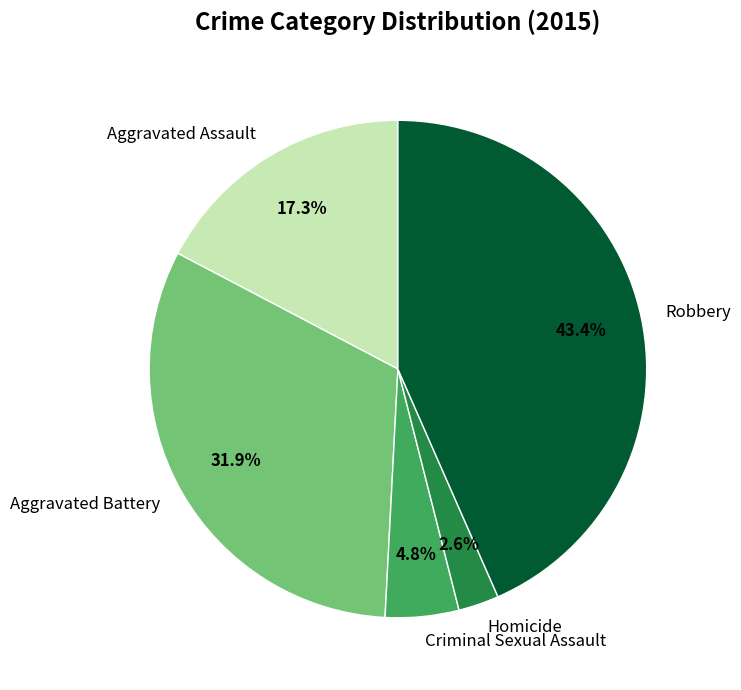

Between Criminal Sexual Assault and Homicide, which is larger?

Criminal Sexual Assault